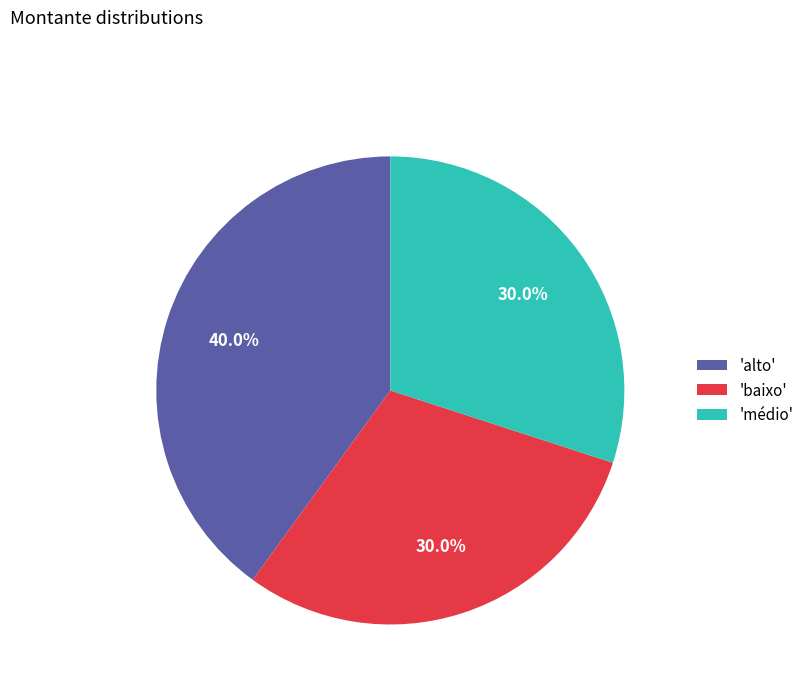

Between 'baixo' and 'alto', which is larger?

'alto'